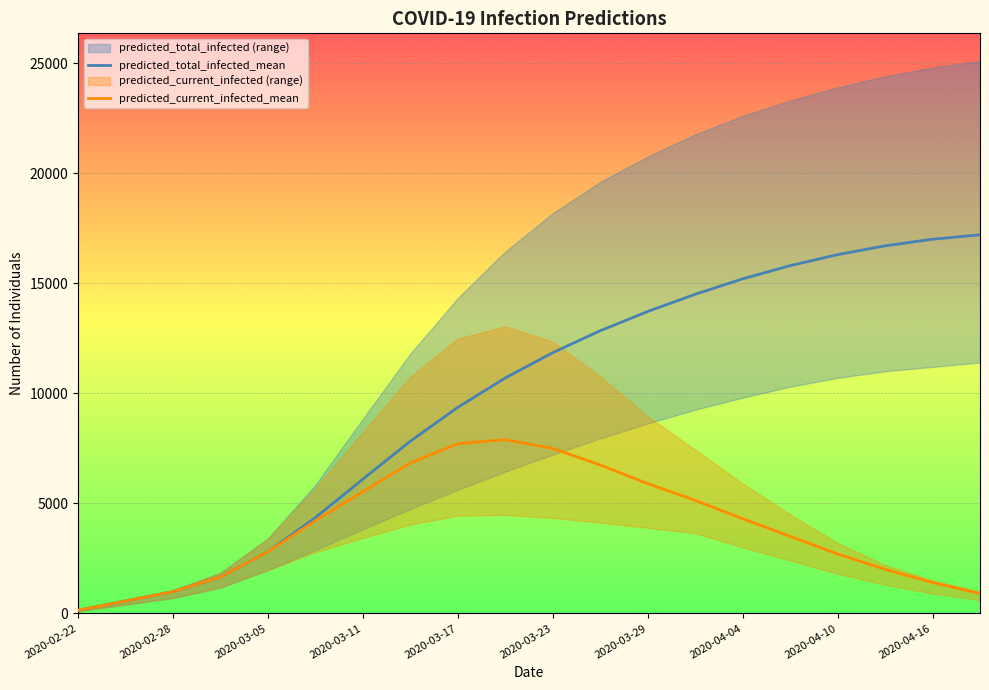

Which series changed the most between 2020-02-28 and 2020-04-10?

predicted_total_infected_upper